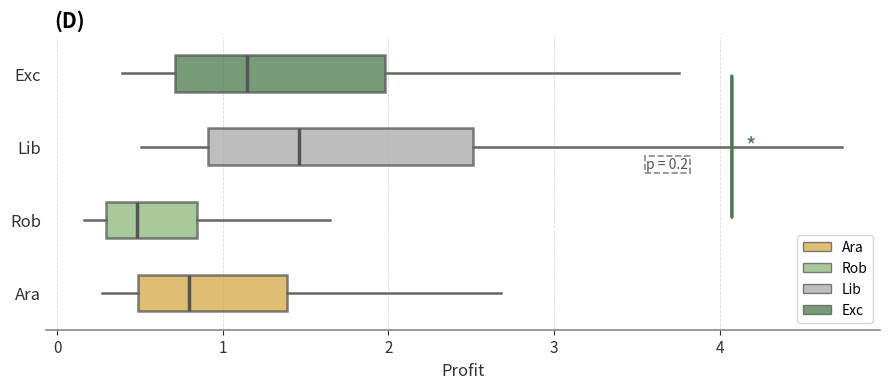

Comparing the boxes themselves (not the whiskers), which one is the widest?

Lib